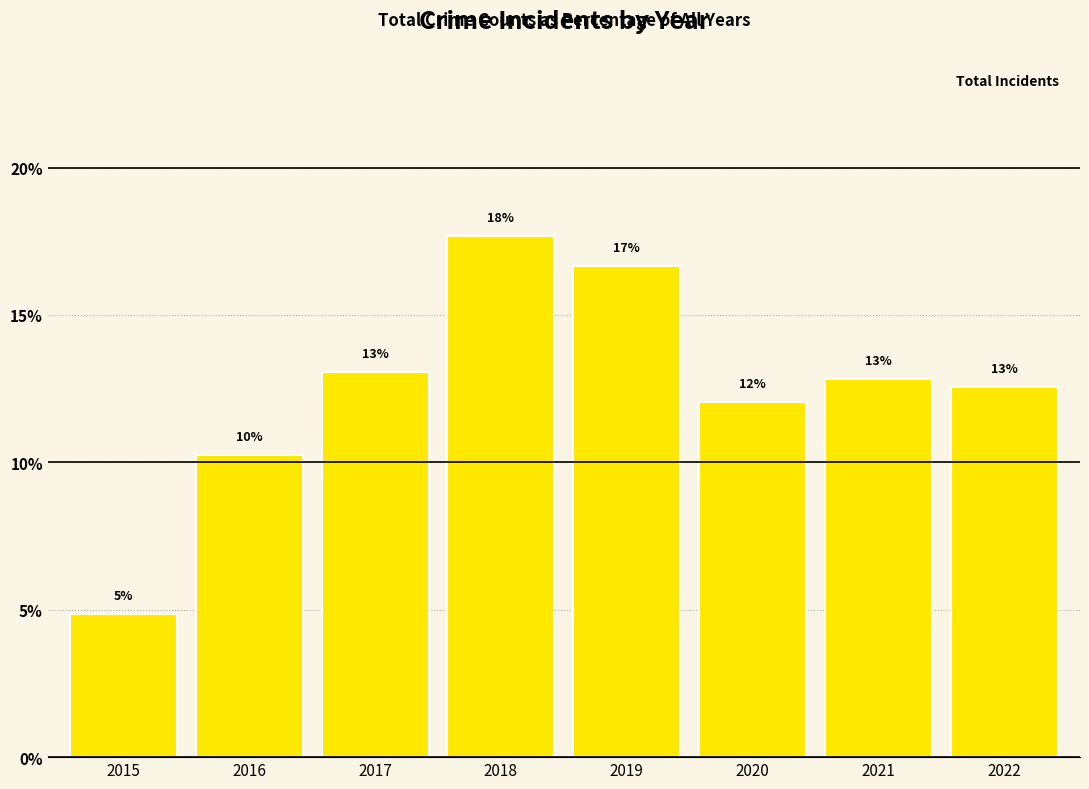

Rank the categories by value from highest to lowest.

2018, 2019, 2017, 2021, 2022, 2020, 2016, 2015